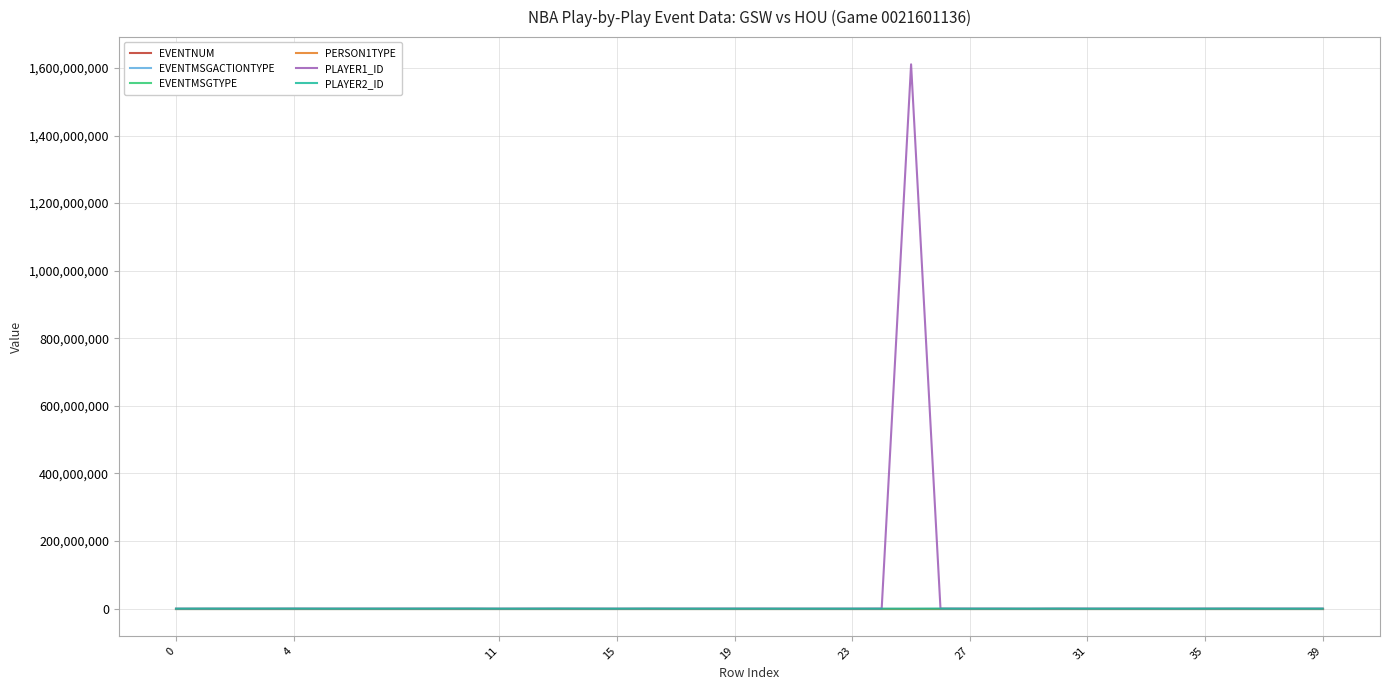

Which series has the largest range (max minus min)?

PLAYER1_ID